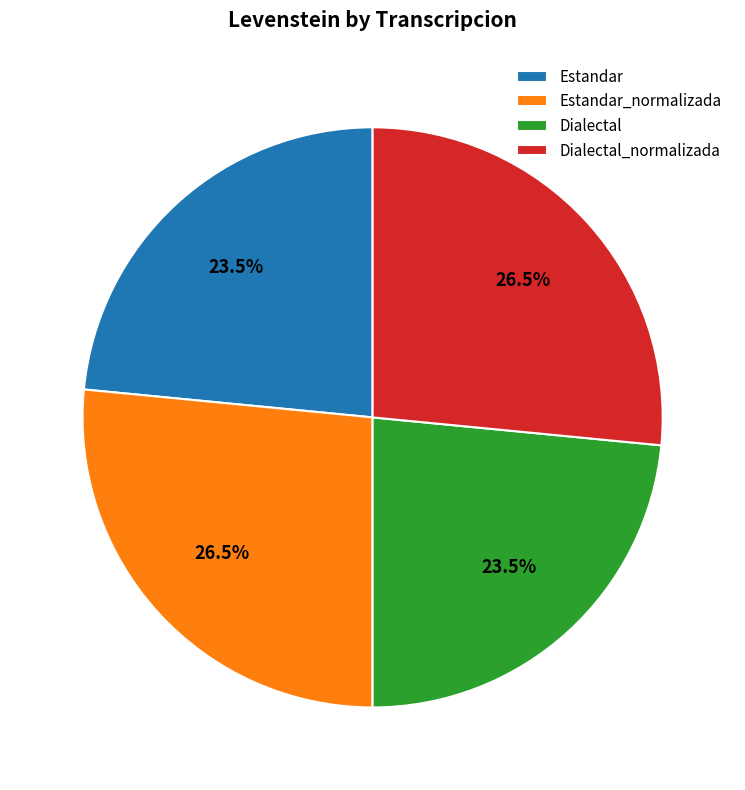

What percentage is NOT represented by Estandar?

76.5%